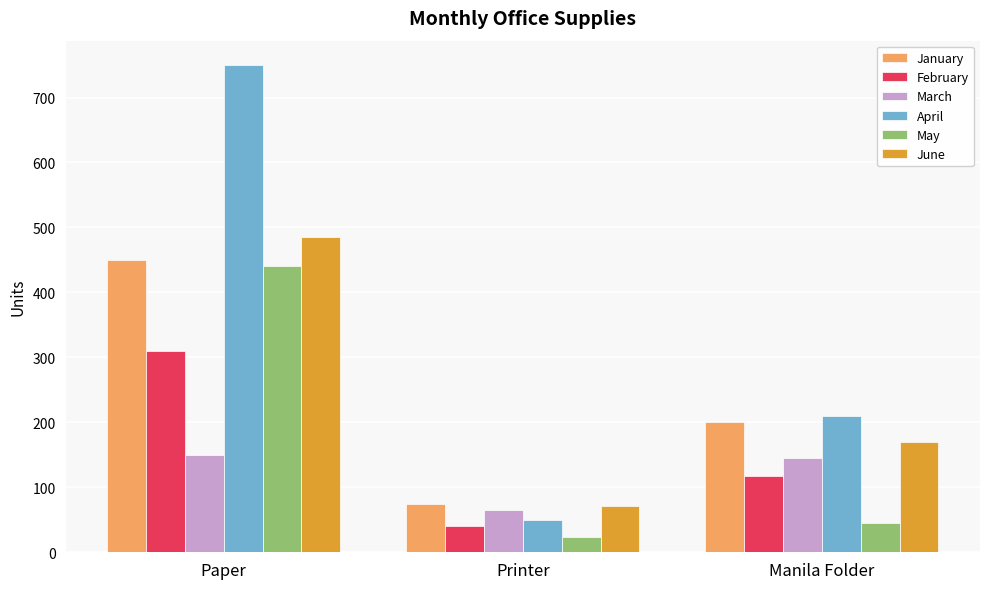

Which category has the lowest value across all series?

Printer